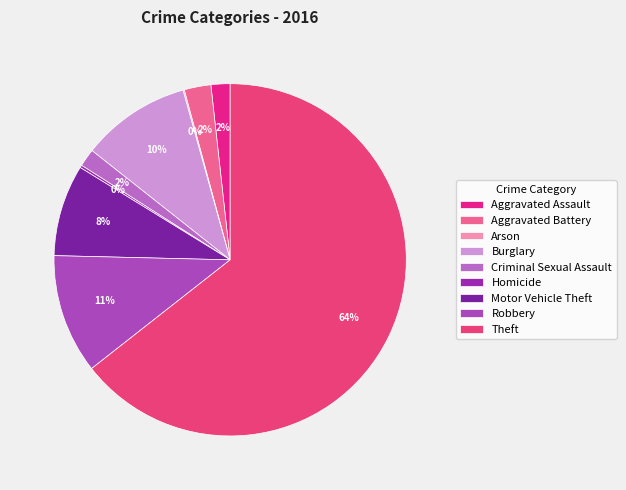

Which slice represents more than half of the pie?

Theft